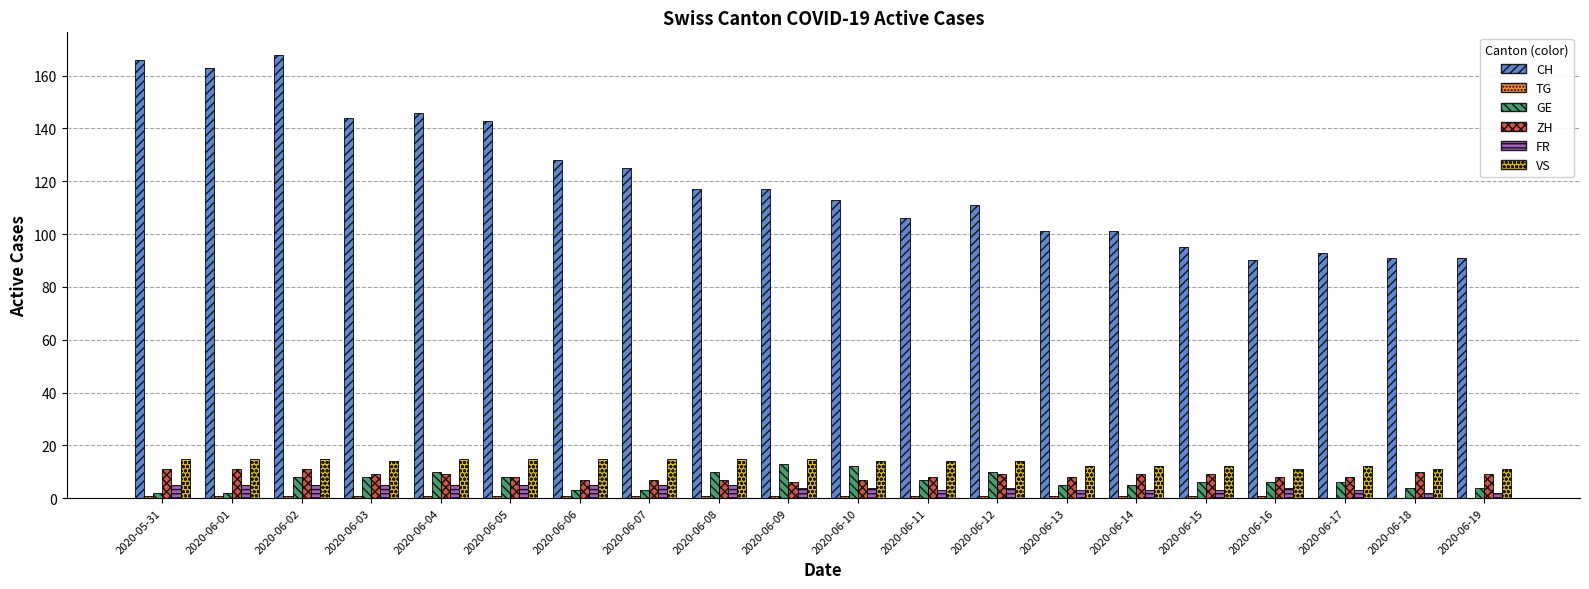

Count the FR values in the range 3 to 5.

18